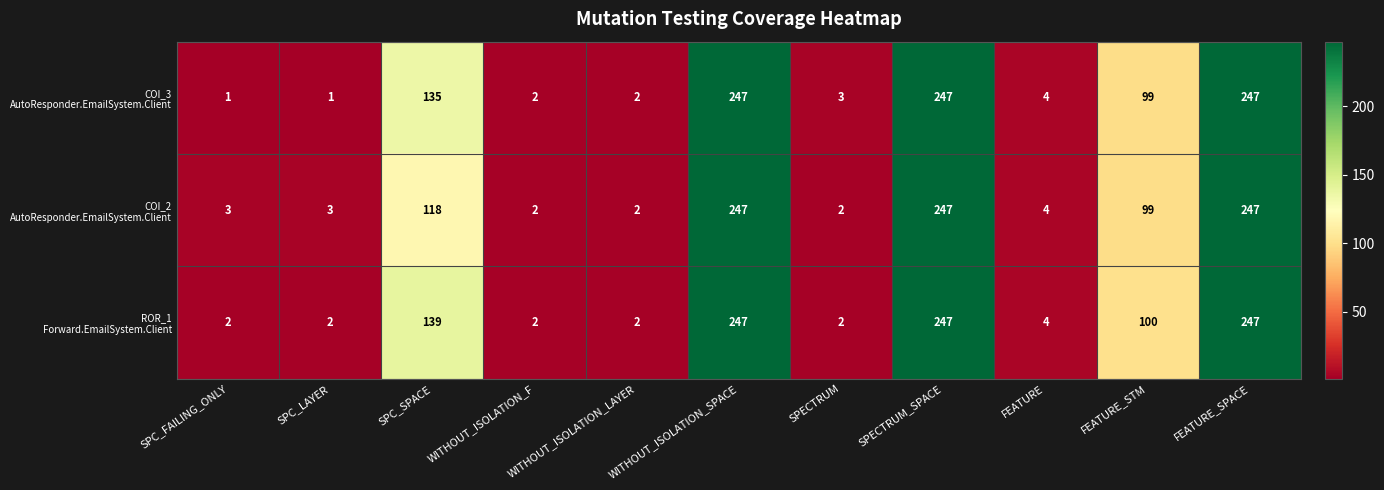

What is the total value across all series at SPECTRUM?

7